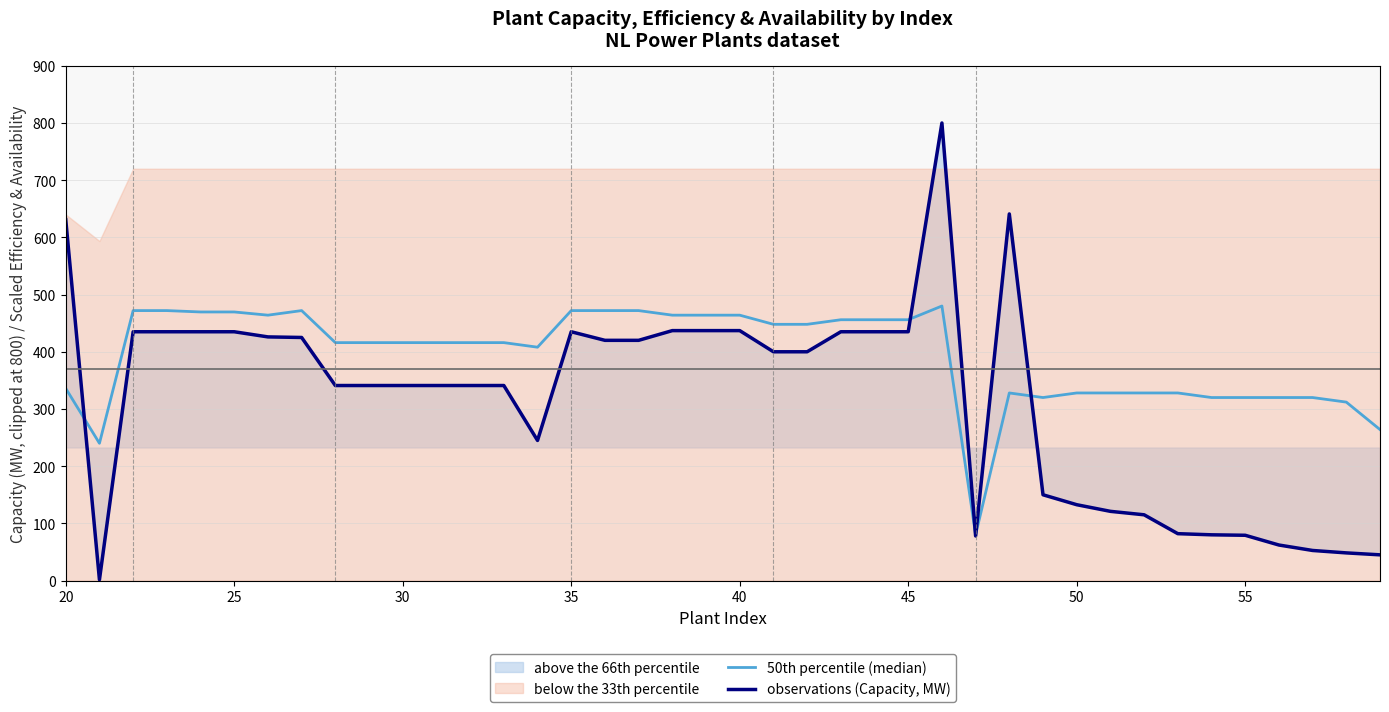

True or false: observations (Capacity, MW) has a value of 140.7 at 55.

False